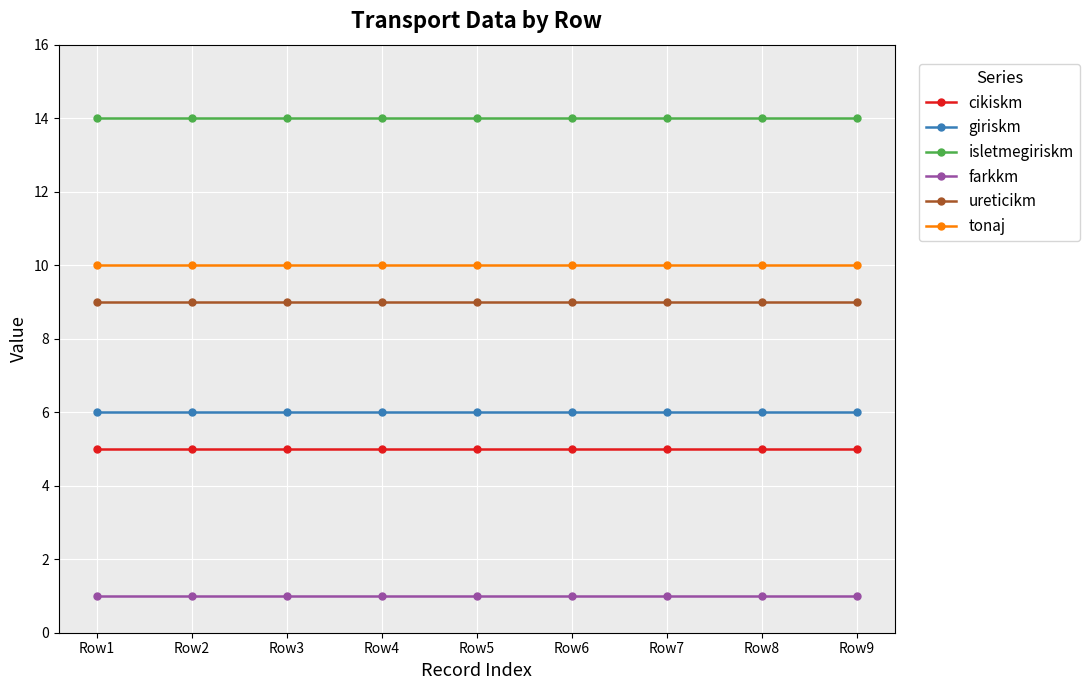

What is the value of the ureticikm point at the 3rd from the left?

9